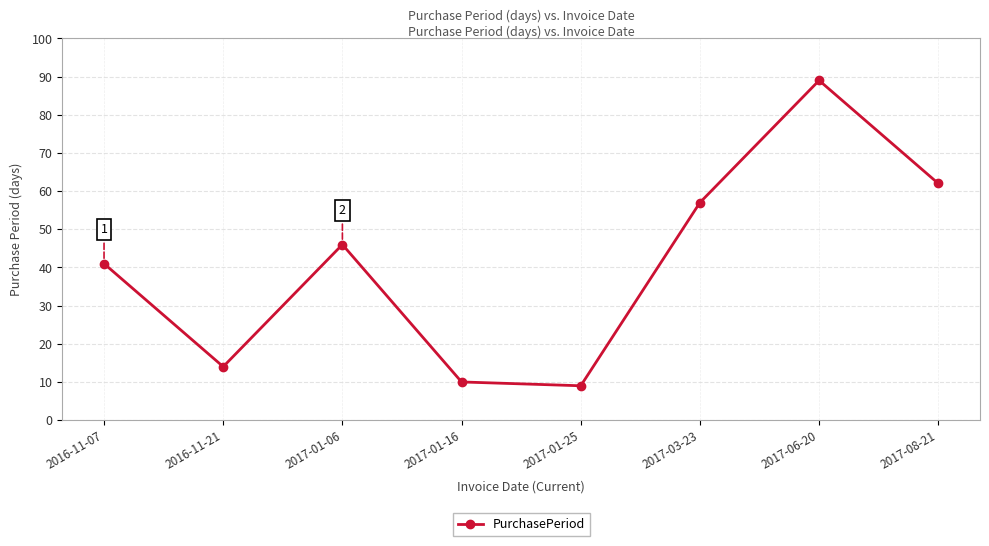

Where is the data nearest to the value 49?

2017-01-06